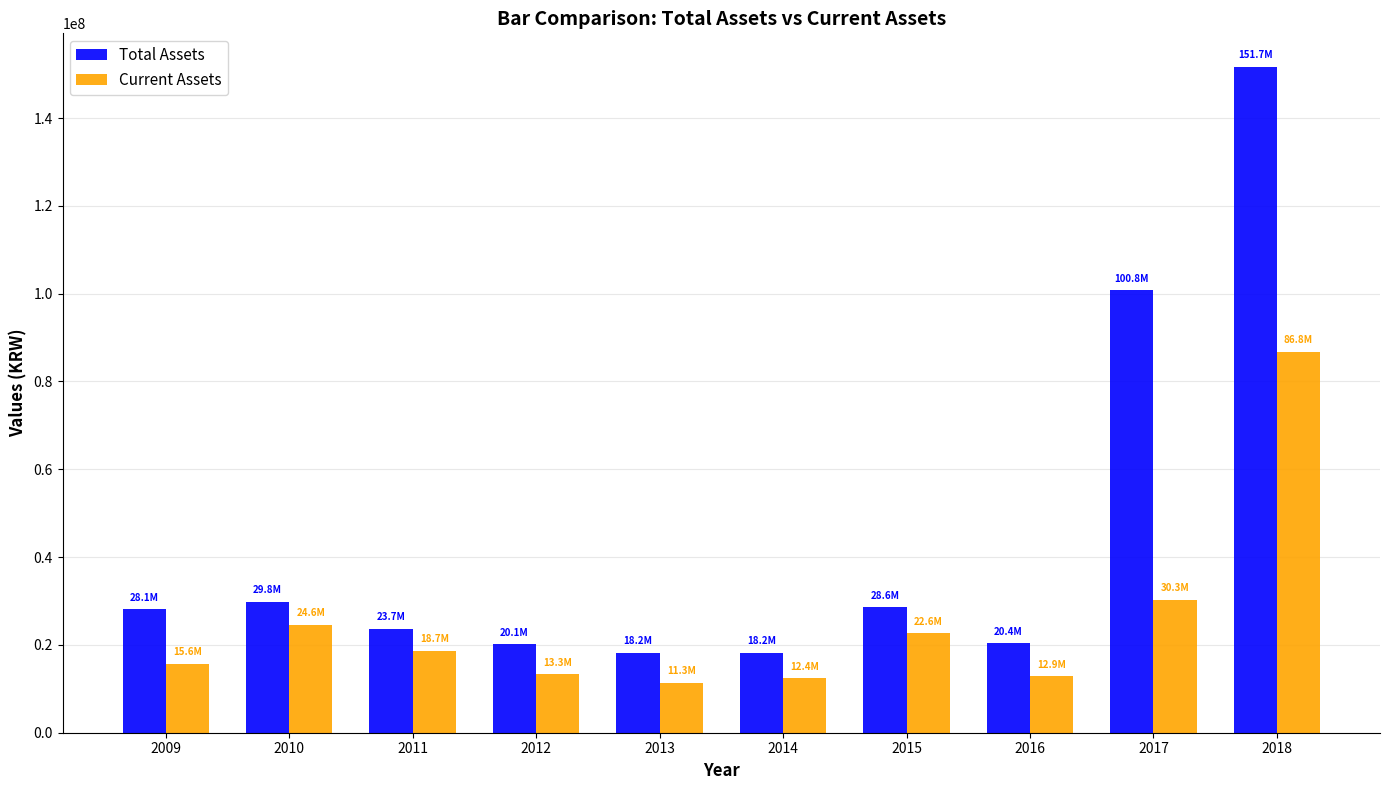

At how many categories does at least one series exceed 55391232?

2